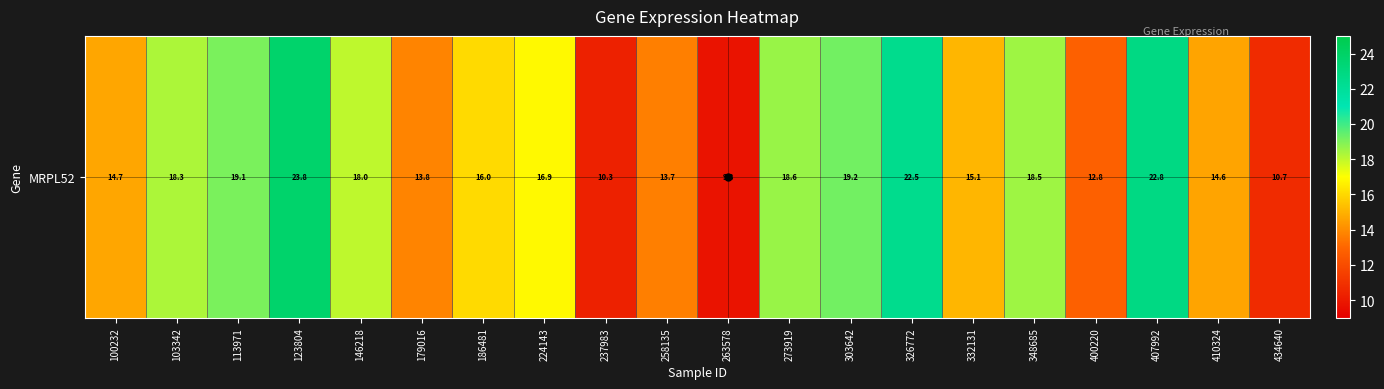

What is the difference between the values at 434640 and 303642?

8.5